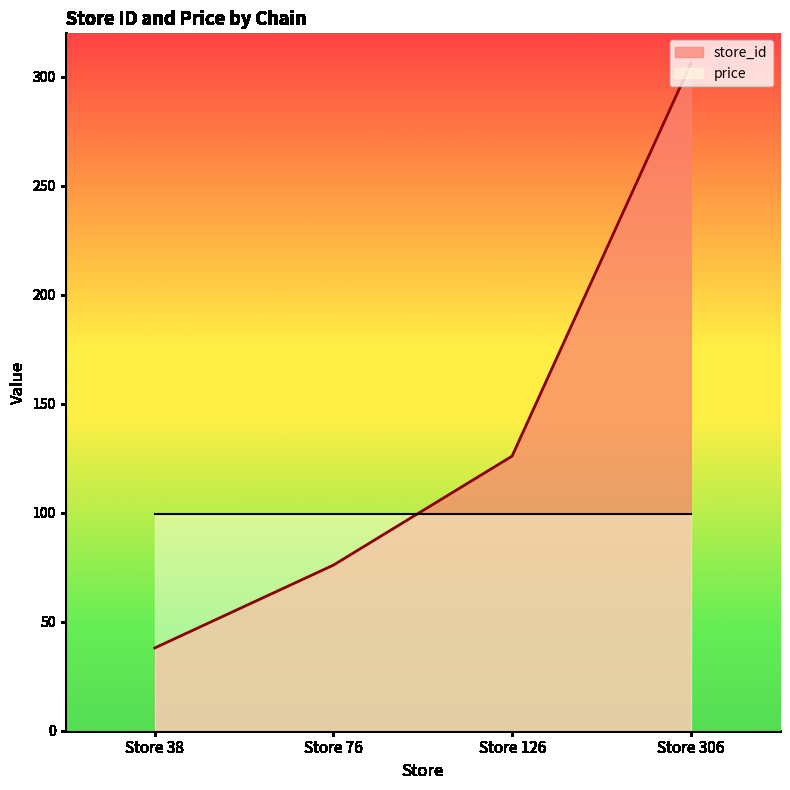

What is the smallest value displayed?

38.0